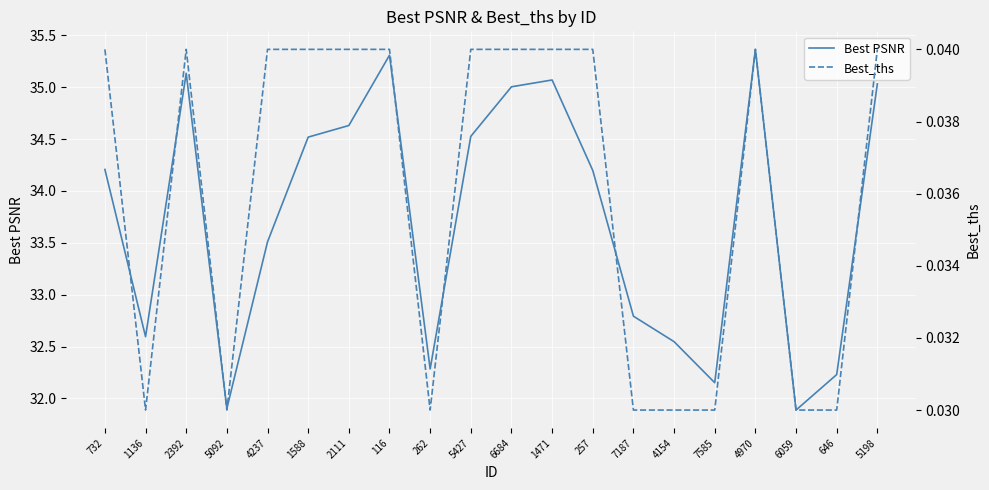

The value of Best PSNR at 262 is 15.5. True or false?

False